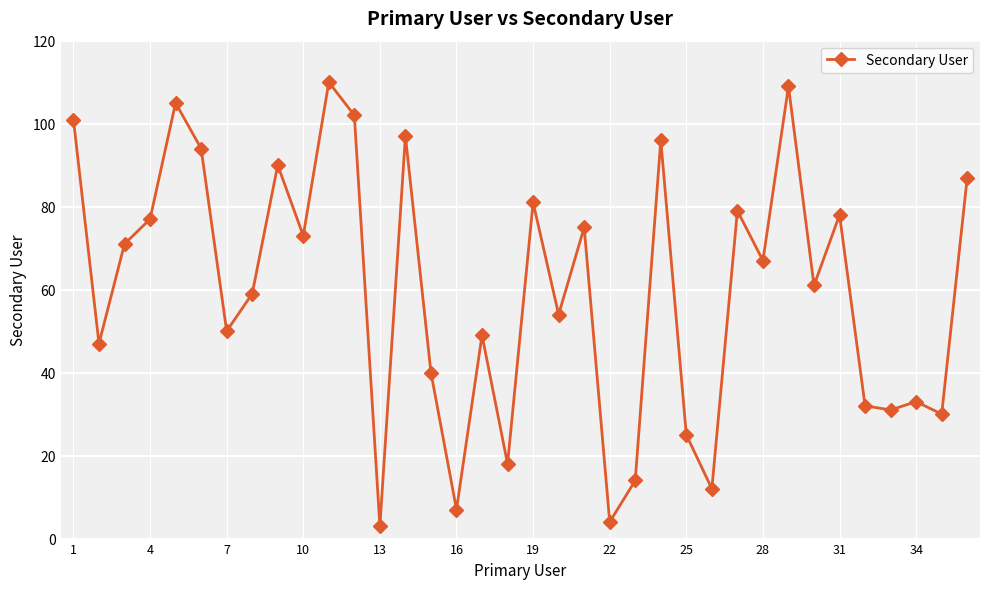

What is the maximum value shown in the chart?

110